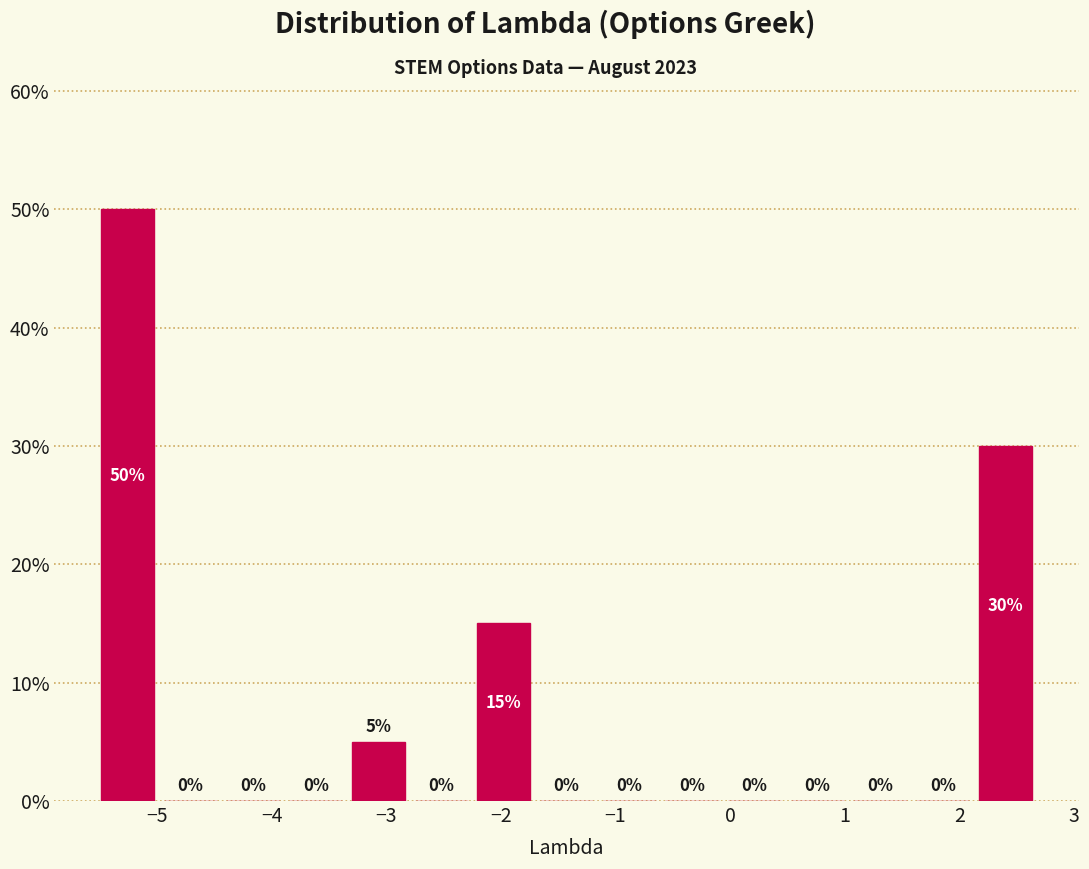

Reading left to right, list every bar in this chart as the range it spans on the x-axis followed by its height. The bar edges are not printed on the chart, so give them approximately, as read against the axis.

-5.5 to -5.0: 50
-5.0 to -4.4: 0
-4.4 to -3.9: 0
-3.9 to -3.3: 0
-3.3 to -2.8: 5
-2.8 to -2.2: 0
-2.2 to -1.7: 15
-1.7 to -1.2: 0
-1.2 to -0.6: 0
-0.6 to -0.1: 0
-0.1 to 0.5: 0
0.5 to 1.0: 0
1.0 to 1.6: 0
1.6 to 2.1: 0
2.1 to 2.7: 30